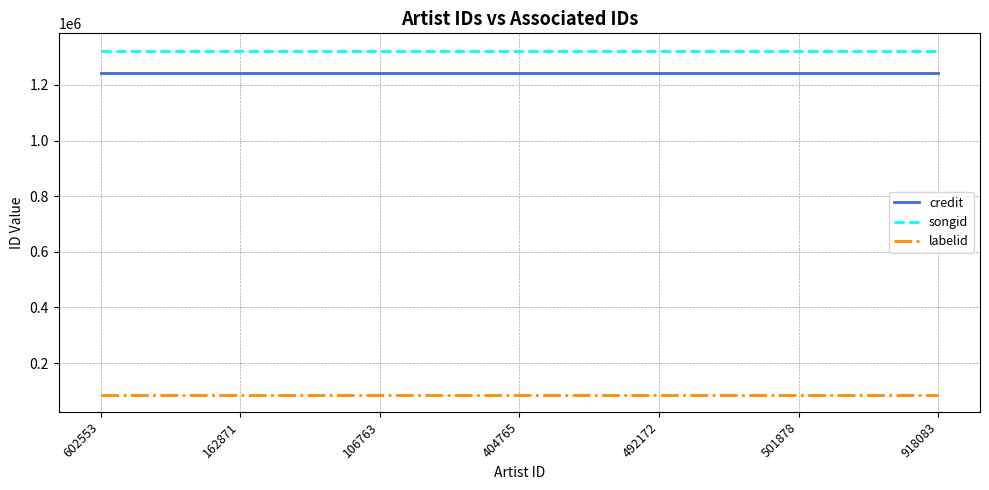

Reading right to left, list all the values displayed in this chart.

credit: 1244583	1244583	1244583	1244583	1244583	1244583	1244583
songid: 1323926	1323926	1323926	1323926	1323926	1323926	1323926
labelid: 86262	86262	86262	86262	86262	86262	86262